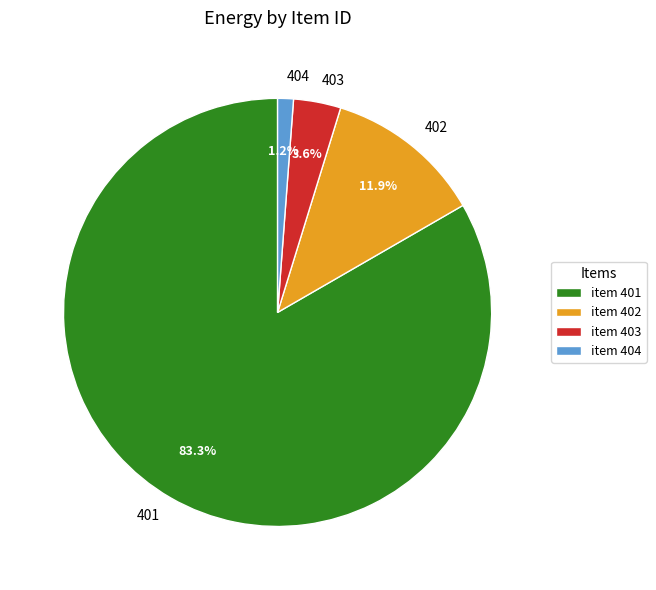

Which slice is the largest?

item 401